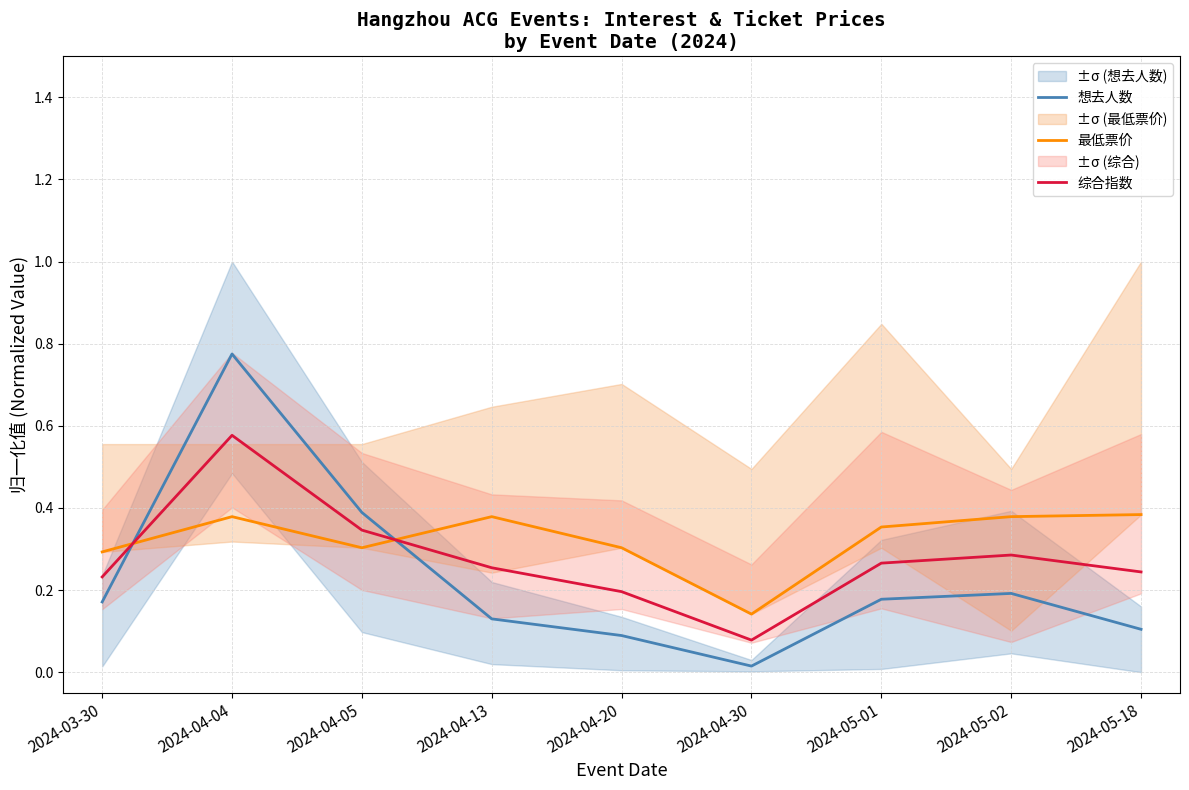

Rank the series at 2024-05-01 from lowest to highest value.

想去人数, 综合指数, 最低票价